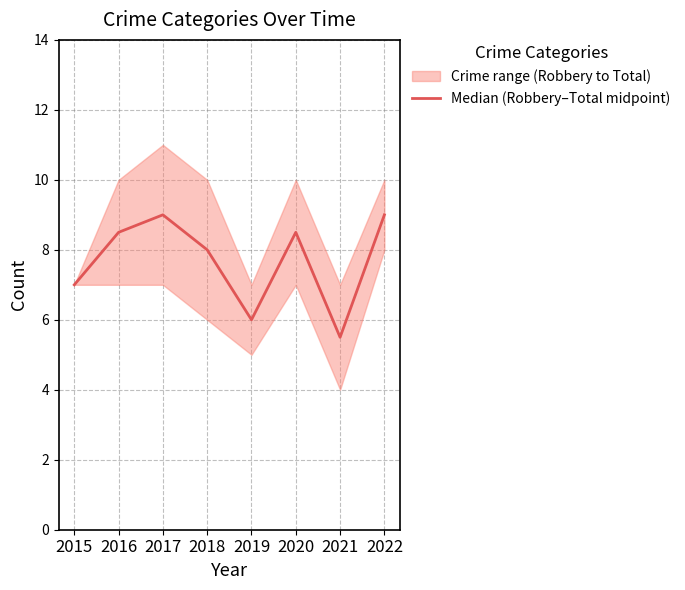

Reading left to right, extract all data points from this chart.

7.0	8.5	9.0	8.0	6.0	8.5	5.5	9.0